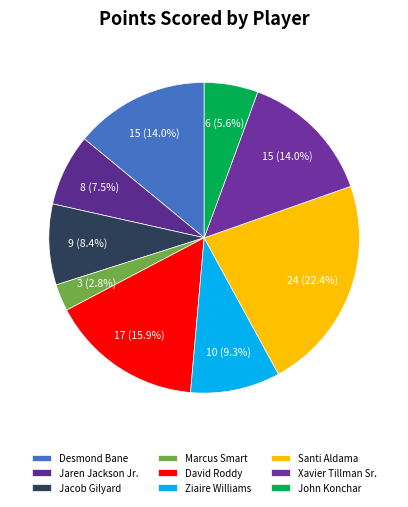

Combined, do Ziaire Williams and David Roddy account for over 50%?

No